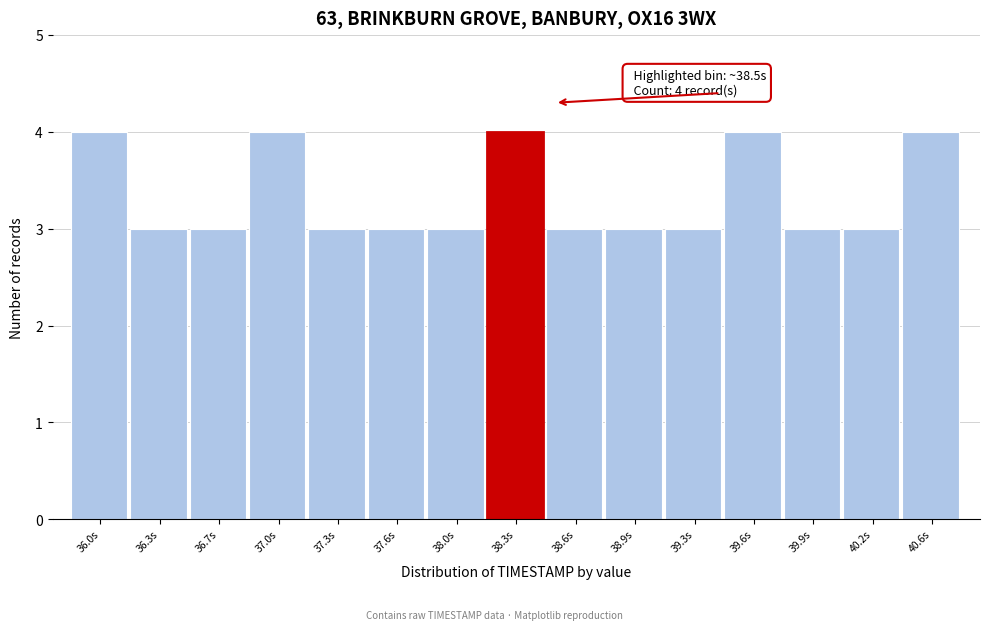

Reading right to left, extract all data points from this chart.

4	3	3	4	3	3	3	4	3	3	3	4	3	3	4